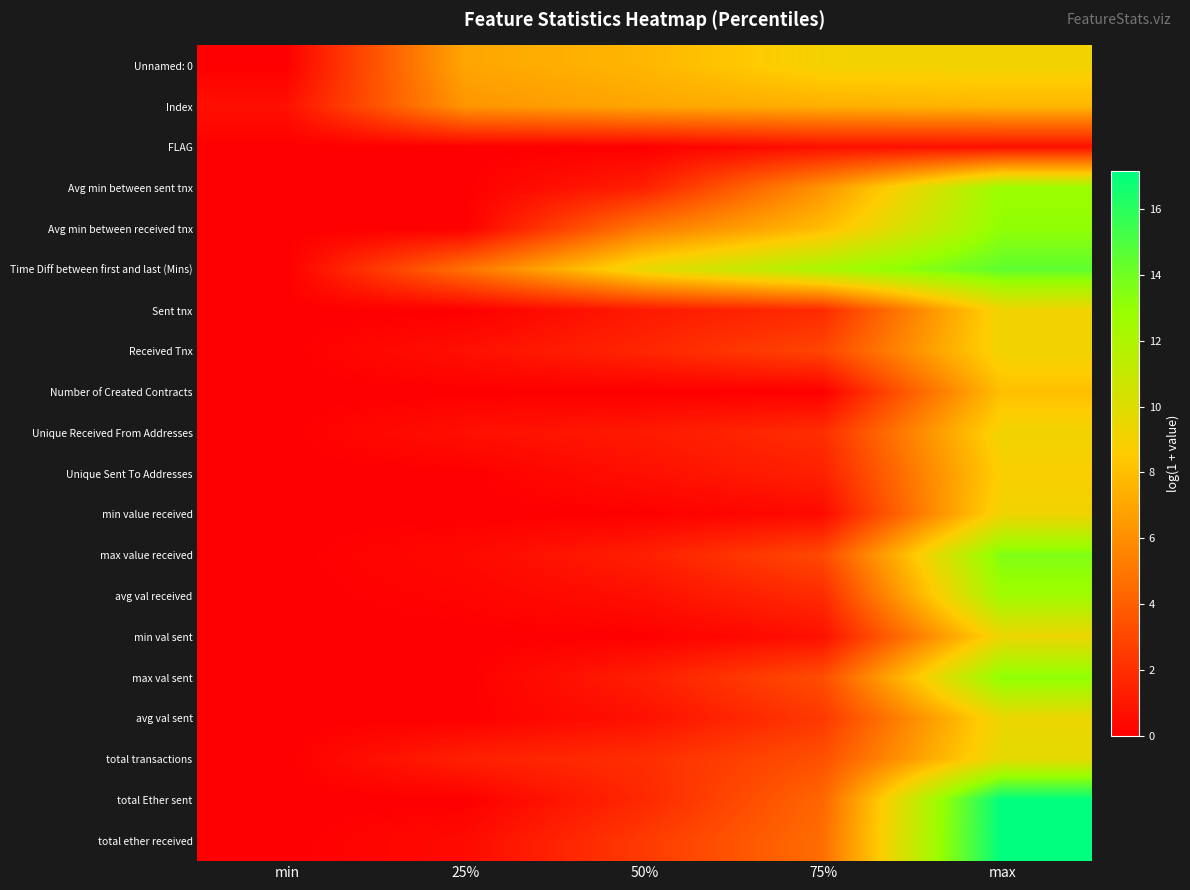

Reading right to left, extract all data points from this chart.

Unnamed: 0: max=9.2	75%=9.1	50%=7.7	25%=7.0	min=0.0
Index: max=7.7	75%=7.4	50%=7.0	25%=6.3	min=0.7
FLAG: max=0.7	75%=0.7	50%=0.0	25%=0.0	min=0.0
Avg min between sent tnx: max=12.8	75%=6.3	50%=1.4	25%=0.0	min=0.0
Avg min between received tnx: max=13.1	75%=7.9	50%=5.1	25%=0.0	min=0.0
Time Diff between first and last (Mins): max=14.5	75%=12.2	50%=9.6	25%=4.8	min=0.0
Sent tnx: max=9.2	75%=1.8	50%=1.1	25%=0.0	min=0.0
Received Tnx: max=9.2	75%=2.9	50%=1.6	25%=0.7	min=0.0
Number of Created Contracts: max=8.0	75%=0.0	50%=0.0	25%=0.0	min=0.0
Unique Received From Addresses: max=9.2	75%=1.9	50%=1.1	25%=0.7	min=0.0
Unique Sent To Addresses: max=8.8	75%=1.4	50%=0.7	25%=0.0	min=0.0
min value received: max=9.2	75%=0.4	50%=0.0	25%=0.0	min=0.0
max value received: max=13.6	75%=3.1	50%=1.3	25%=0.4	min=0.0
avg val received: max=12.6	75%=1.9	50%=0.7	25%=0.2	min=0.0
min val sent: max=9.4	75%=0.7	50%=0.0	25%=0.0	min=0.0
max val sent: max=13.2	75%=3.3	50%=1.3	25%=0.0	min=0.0
avg val sent: max=9.4	75%=2.4	50%=0.7	25%=0.0	min=0.0
total transactions: max=9.7	75%=3.4	50%=1.9	25%=1.4	min=0.0
total Ether sent: max=17.2	75%=4.3	50%=1.7	25%=0.0	min=0.0
total ether received: max=17.2	75%=4.6	50%=2.5	25%=0.5	min=0.0